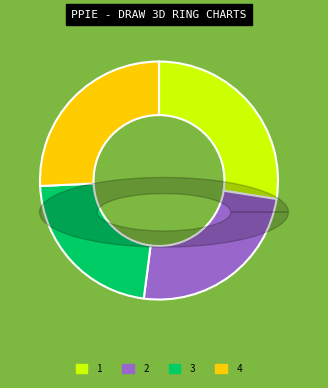

Is it true that 3 is 22% of the pie?

True